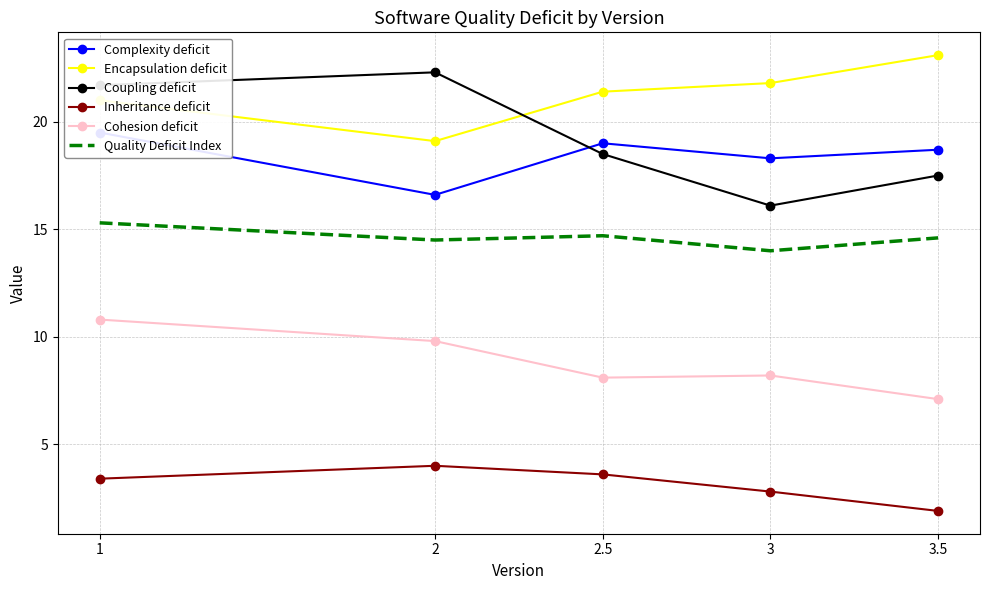

What value does the Inheritance deficit series have at 2.5?

3.6